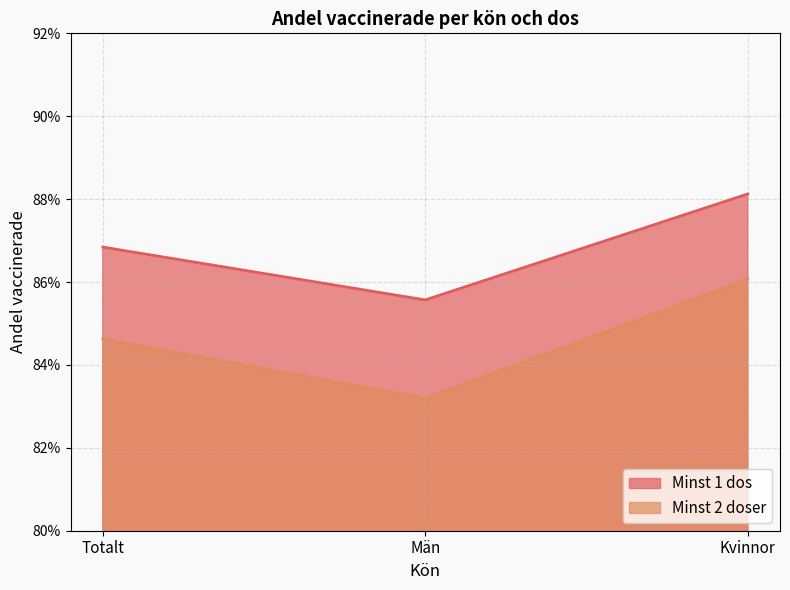

Rank the series by their maximum value, from highest to lowest.

Minst 1 dos, Minst 2 doser